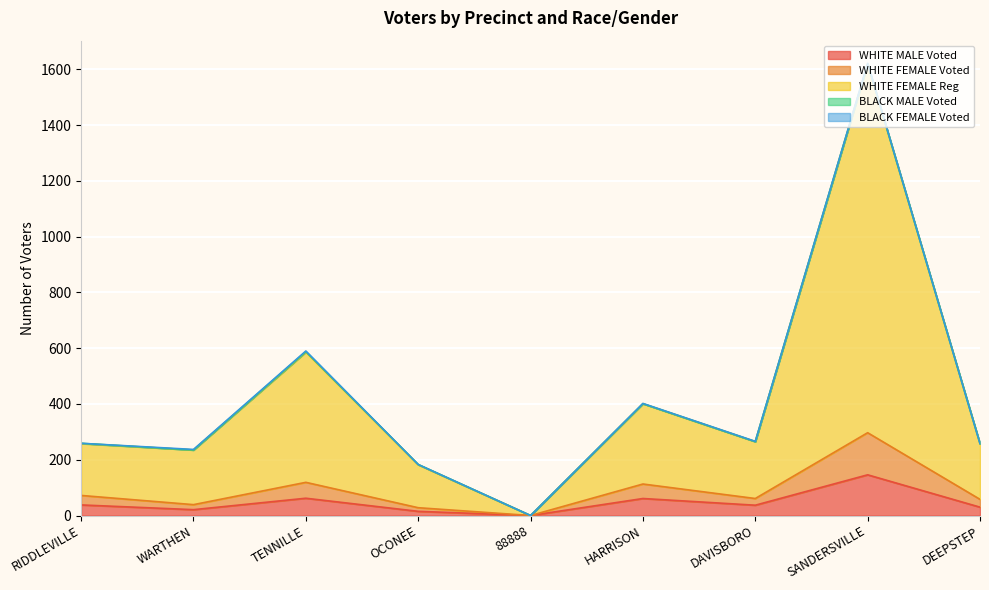

The WHITE MALE Voted series shows 8 at OCONEE. True or false?

False